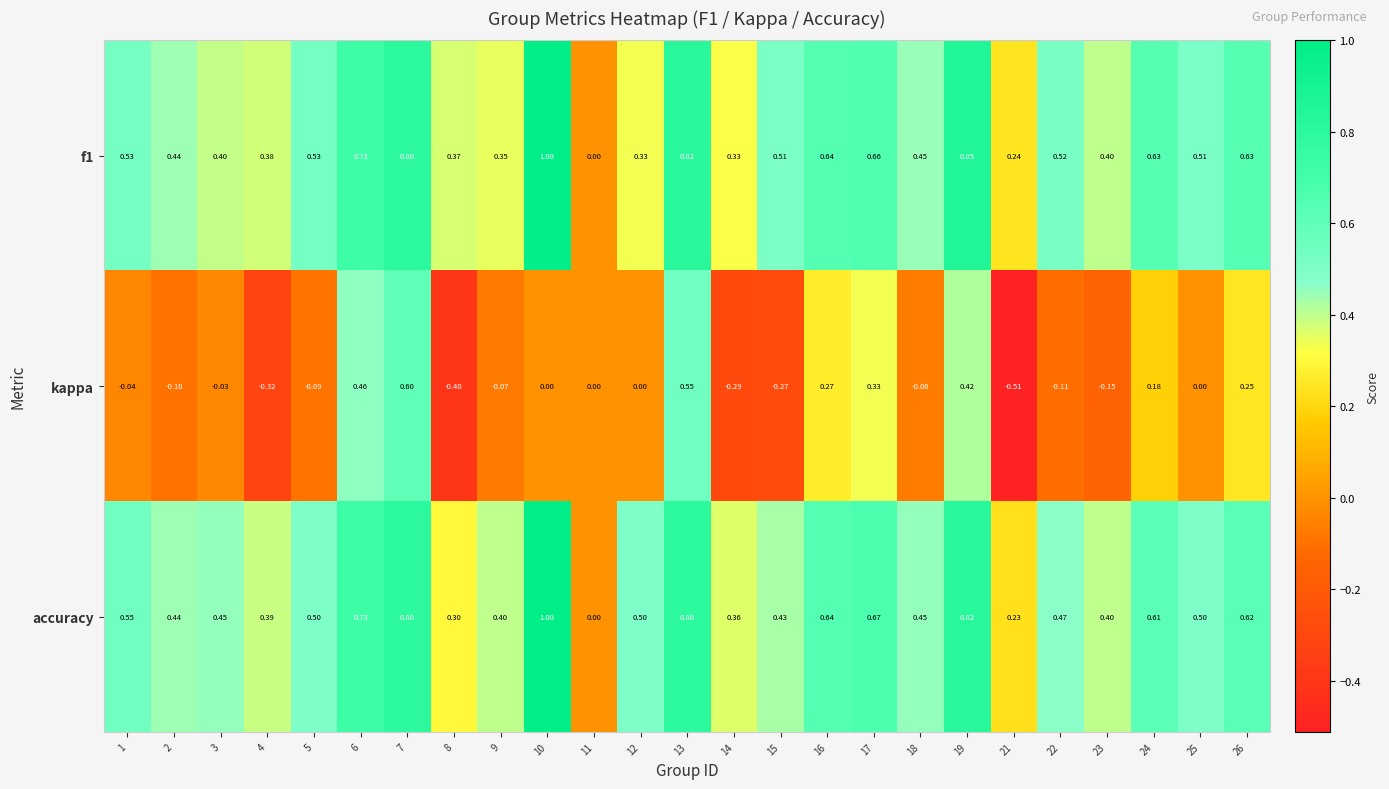

Which category has the lowest value across all series?

21